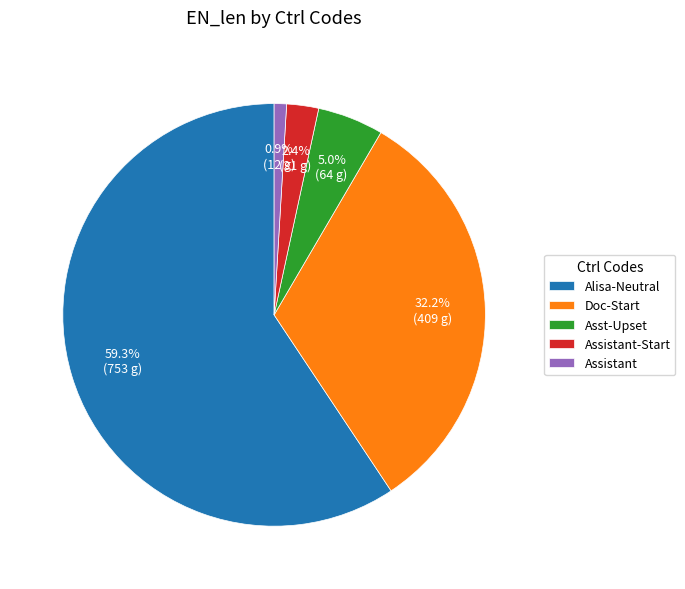

Which category has the biggest portion of the pie?

Alisa-Neutral